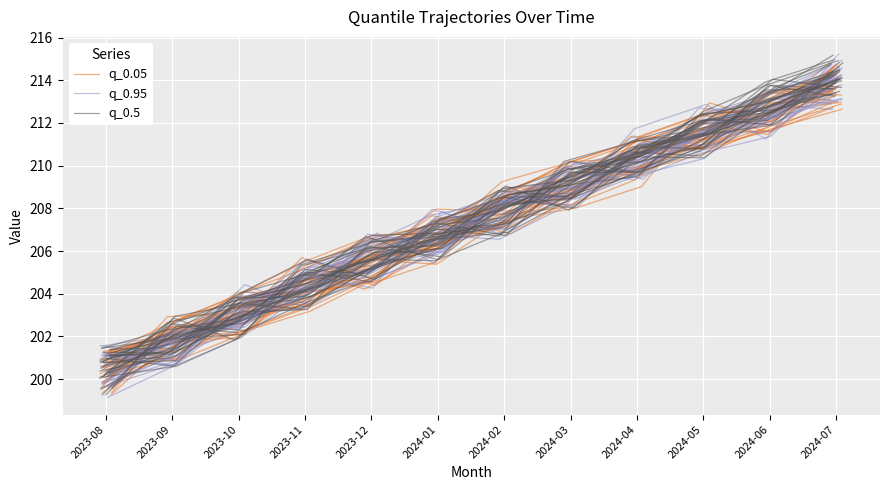

Reading left to right, transcribe all the data shown in this chart.

q_0.05: 200.3	202.3	203.4	204.4	205.1	206.3	207.4	209.5	210.4	211.7	212.1	214.5
q_0.95: 201.0	201.4	202.6	204.6	205.6	207.1	207.5	209.5	209.9	211.1	212.3	214.3
q_0.5: 201.1	201.3	203.3	204.2	205.9	206.3	208.1	209.5	210.8	211.7	212.7	214.0